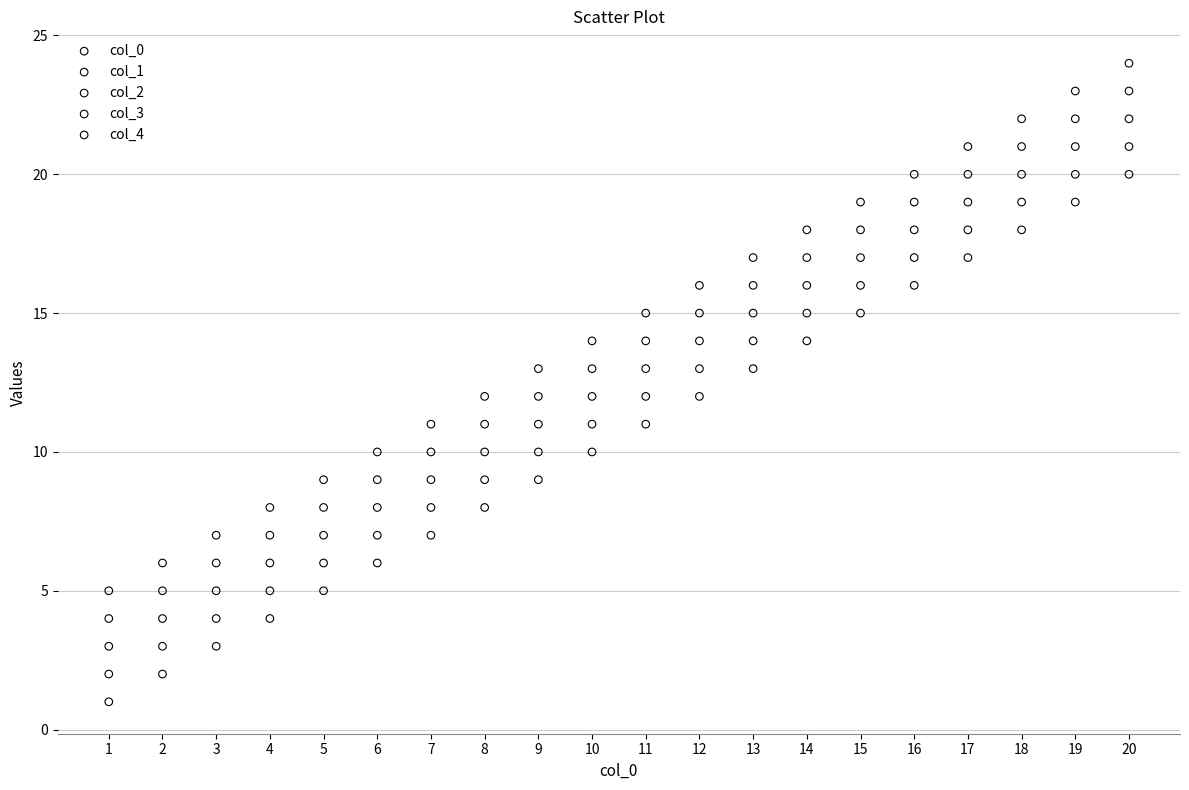

What is the X range (max minus min) for the scatter plot?

19